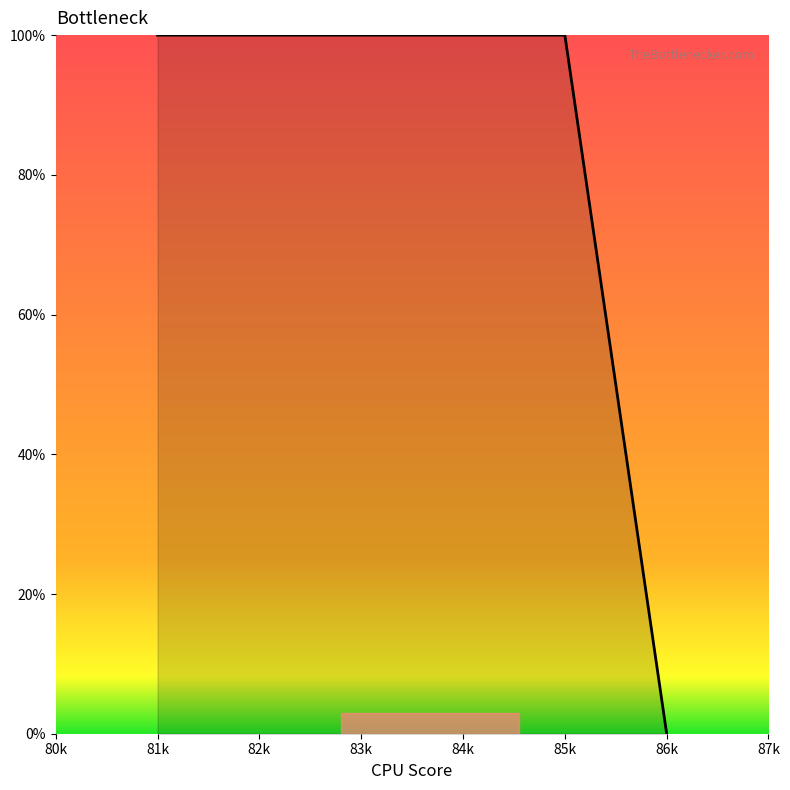

What is the average value?

83